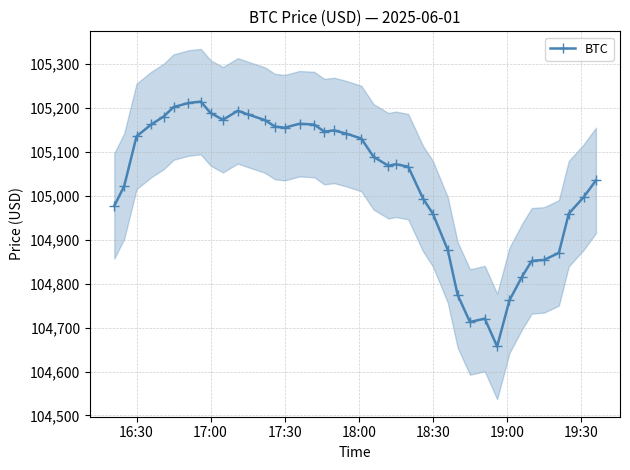

What is the maximum value for BTC?

105214.4